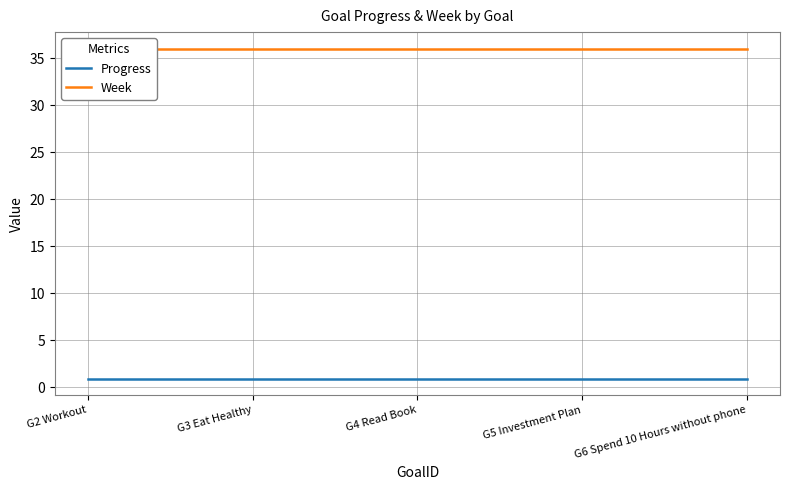

What is the value of the Week point at the 2nd from the left?

36.0